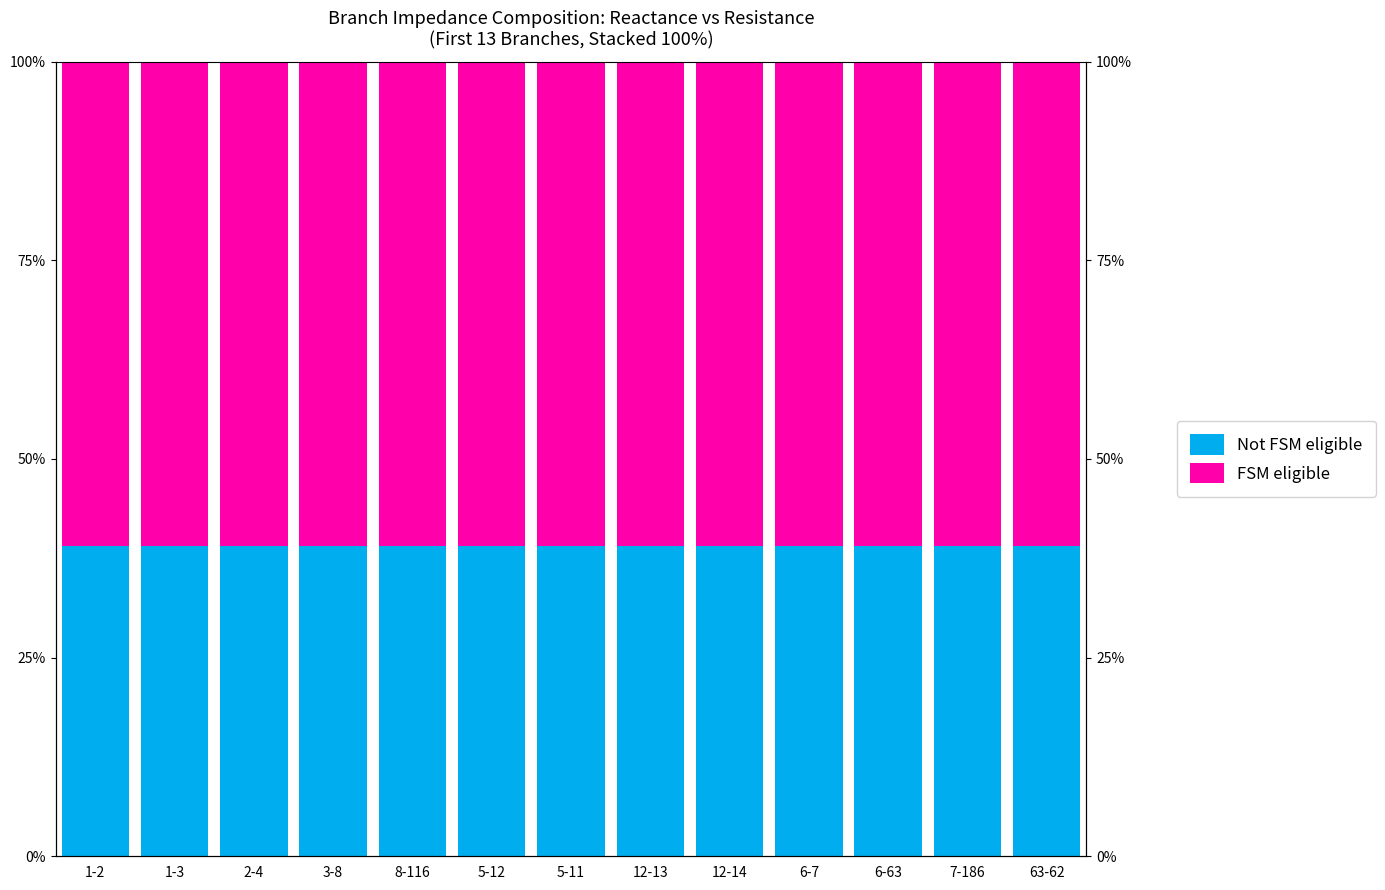

Which series changed the most between 1-3 and 3-8?

Not FSM eligible